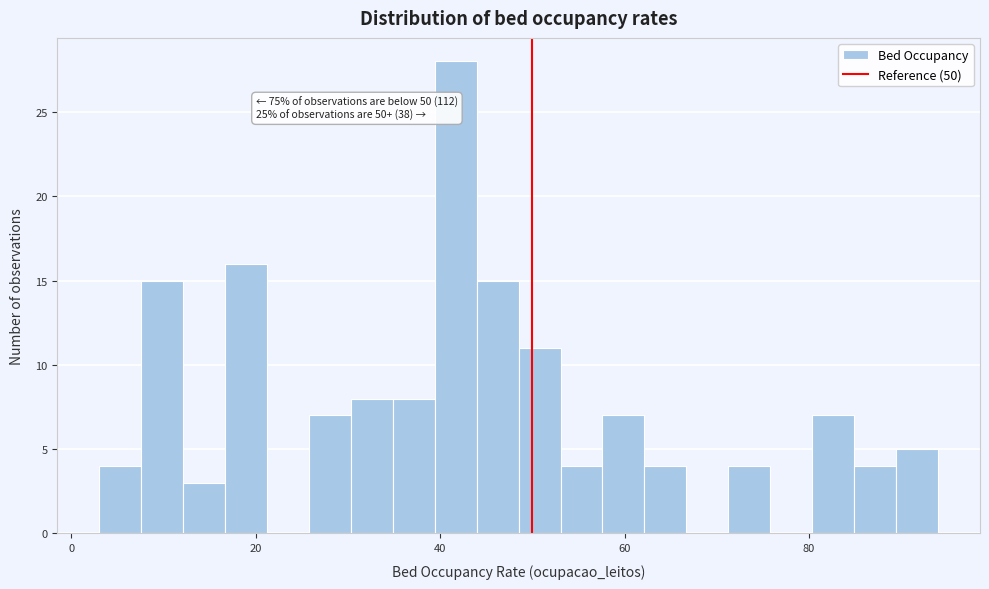

Read against the x-axis, roughly where is the centre of the tallest bar?

42